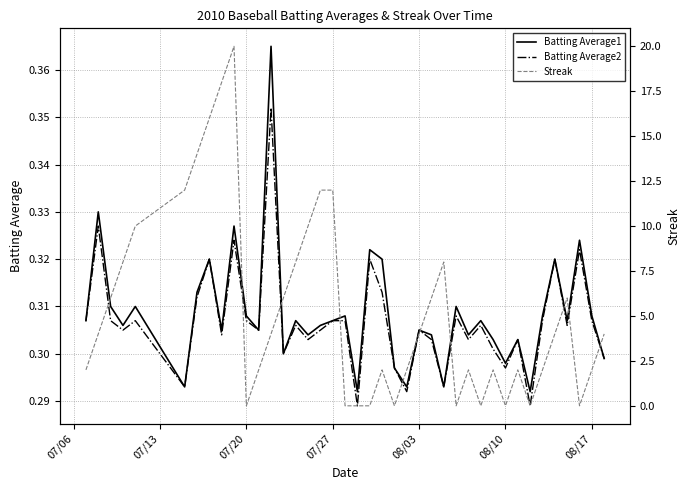

True or false: Batting Average2 and Batting Average1 intersect in this chart.

False